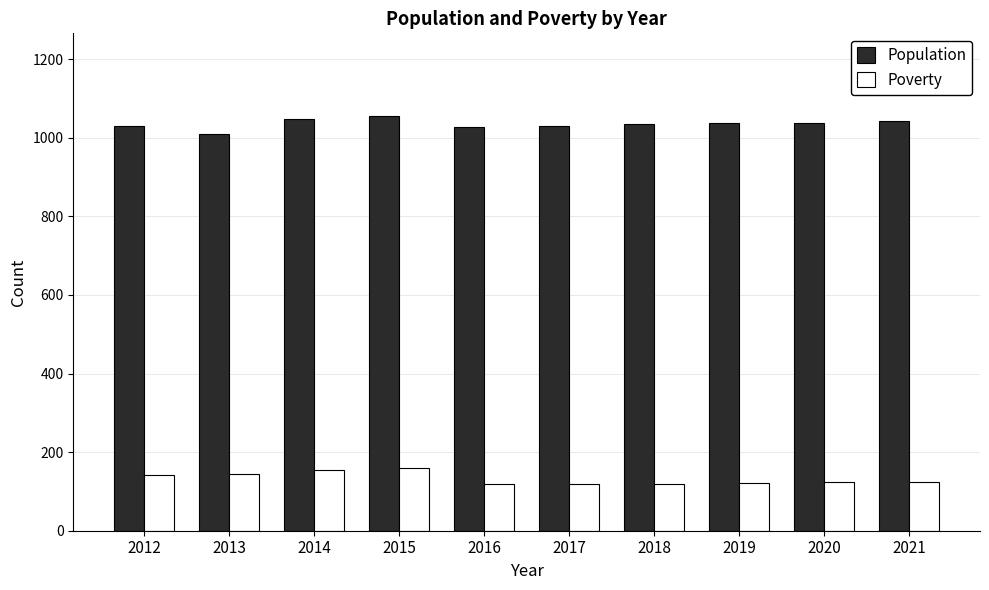

Rank the series at 2017 from lowest to highest value.

Poverty, Population